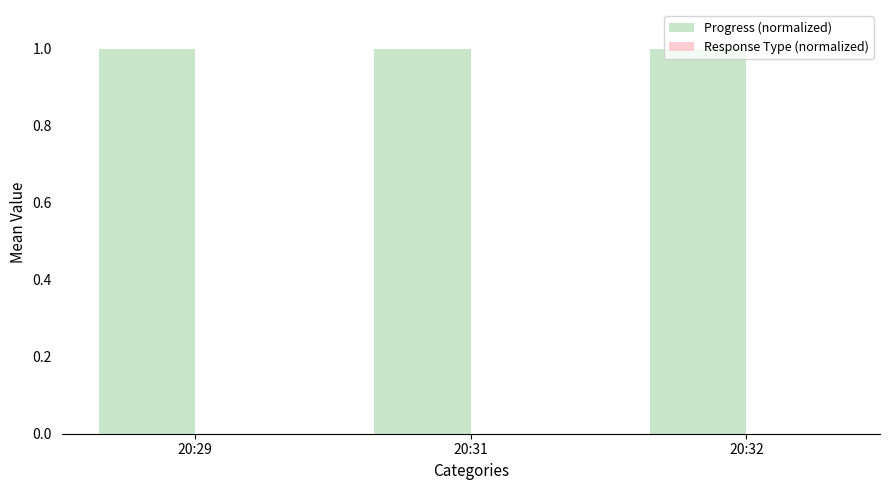

Which series has the largest range (max minus min)?

Progress (normalized)